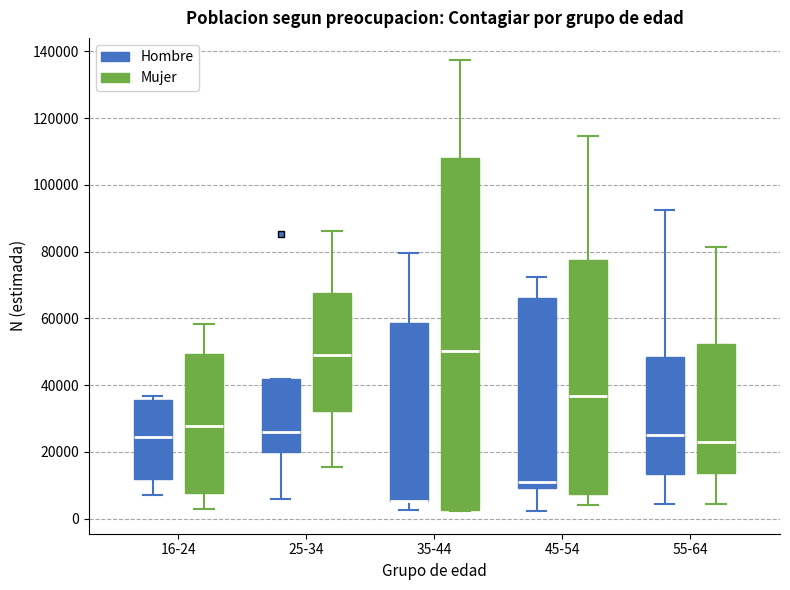

Comparing the boxes themselves (not the whiskers), which one is the tallest?

35-44 (Mujer)